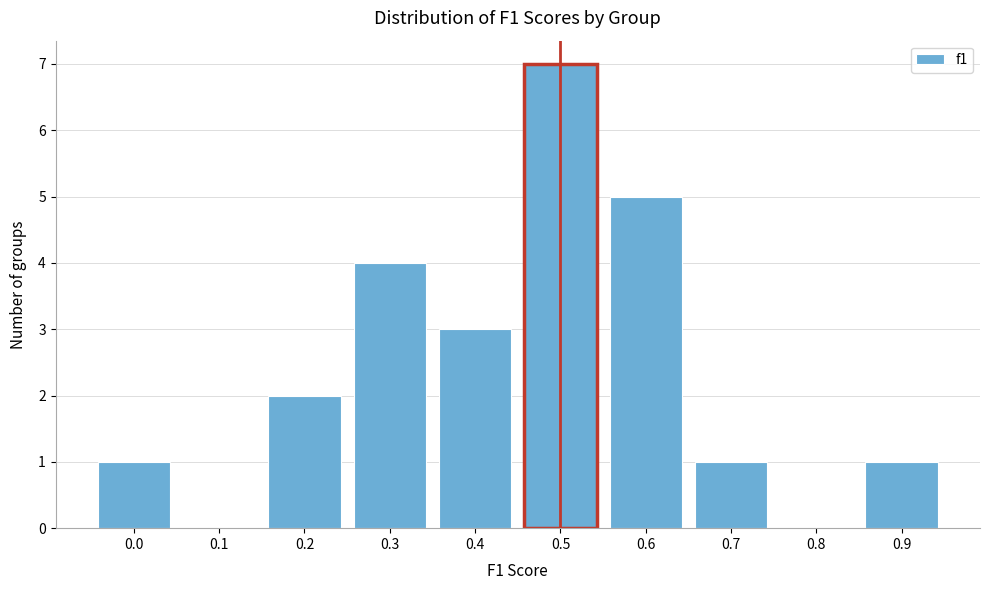

Reading left to right, list all the values displayed in this chart.

0.0=1	0.1=0	0.2=2	0.3=4	0.4=3	0.5=7	0.6=5	0.7=1	0.8=0	0.9=1